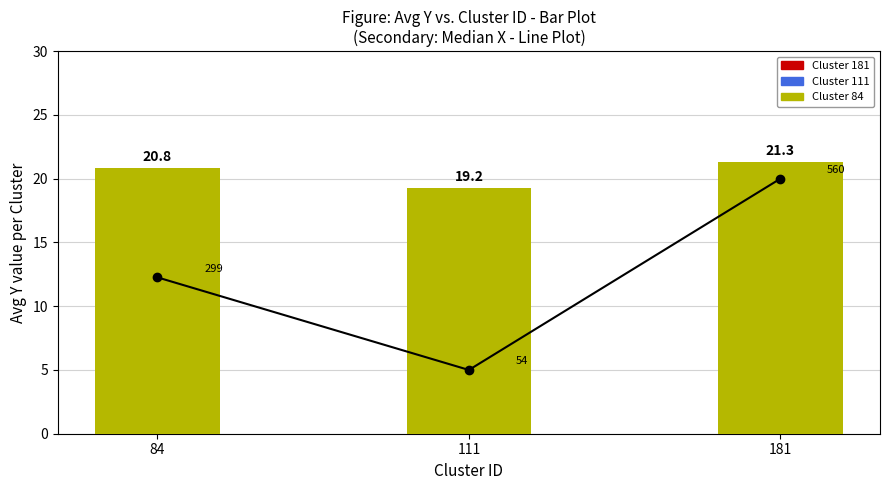

What is the total value across all series at 111?

24.2